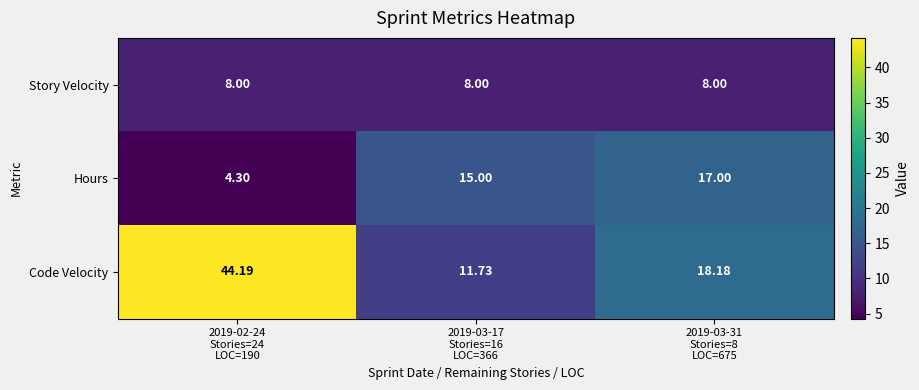

Which series has the largest range (max minus min)?

Code Velocity